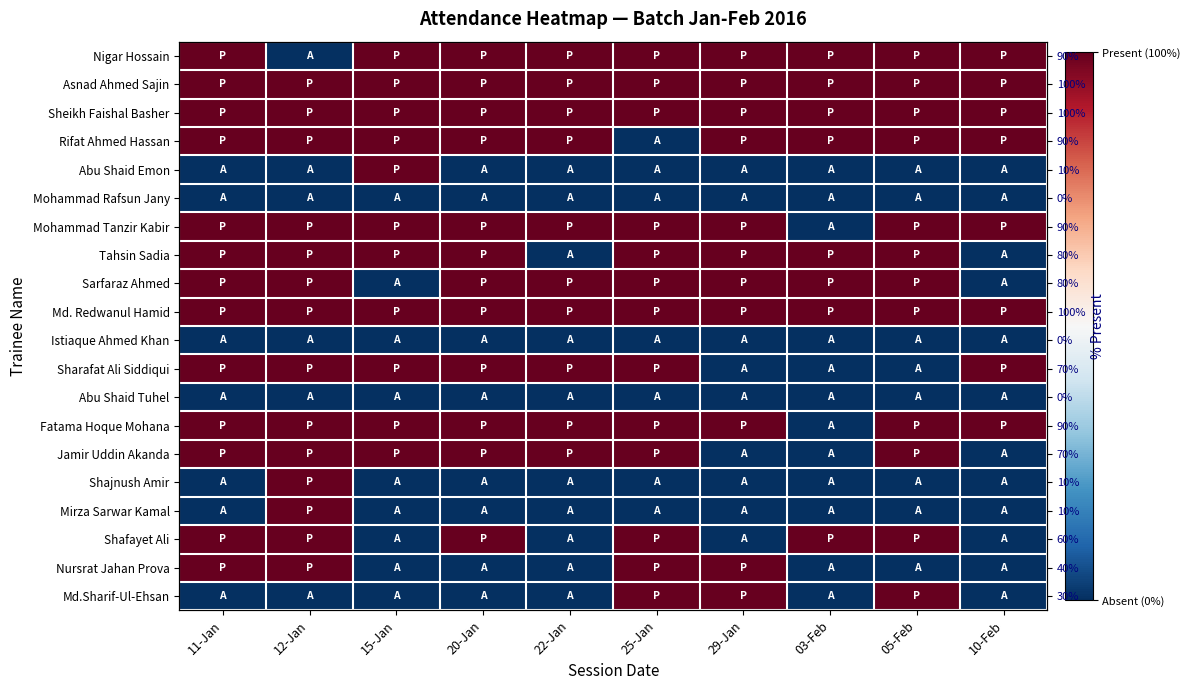

What is the spread (max minus min) of values at 29-Jan?

1